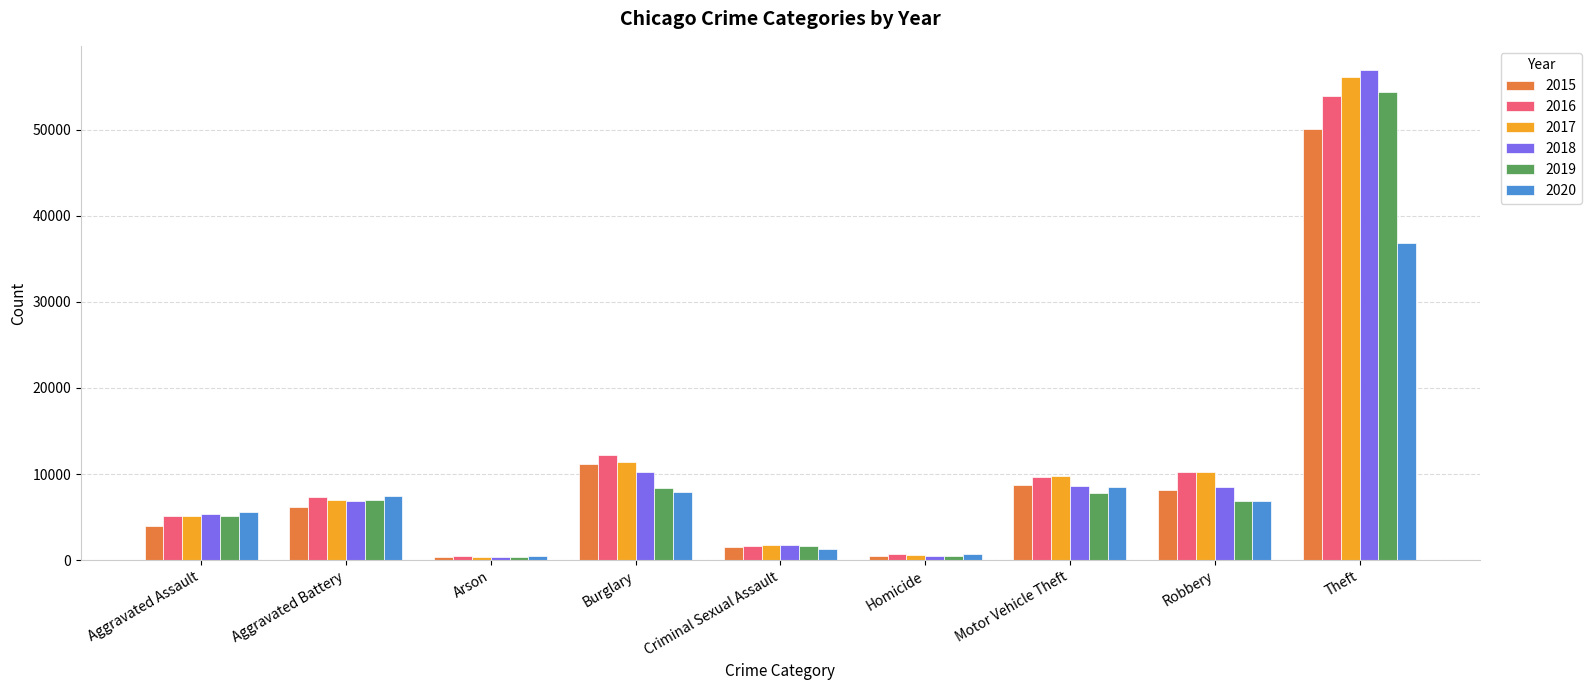

What is the spread (max minus min) of values at Robbery?

3379